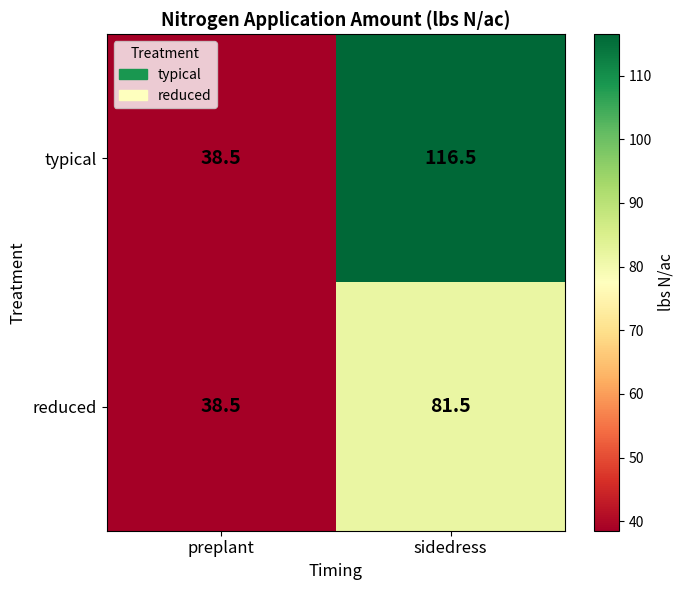

The value of typical at sidedress is 163.9. True or false?

False